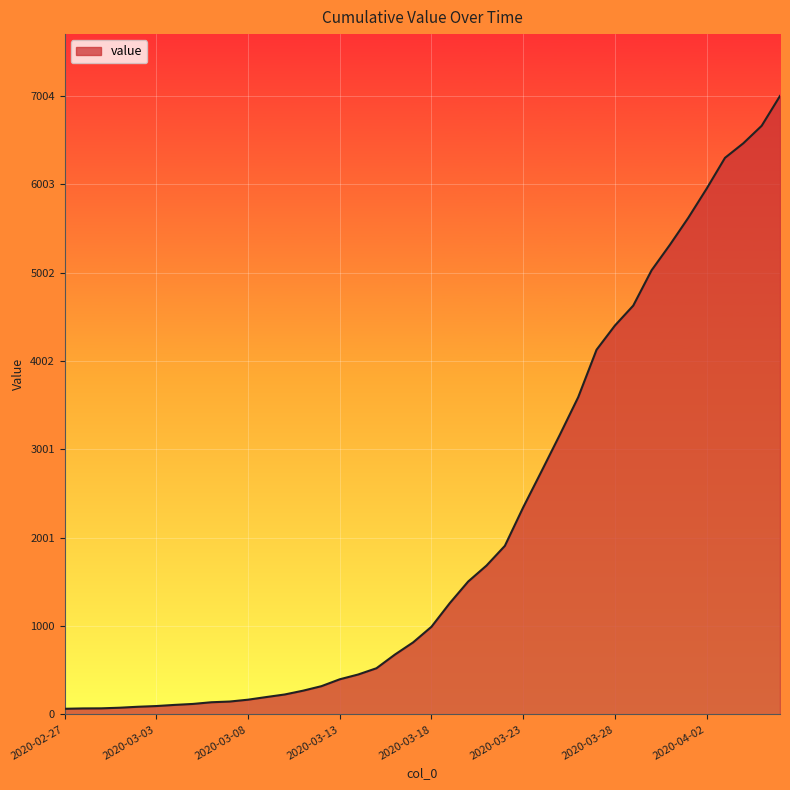

What is the difference between the maximum and minimum values?

6940